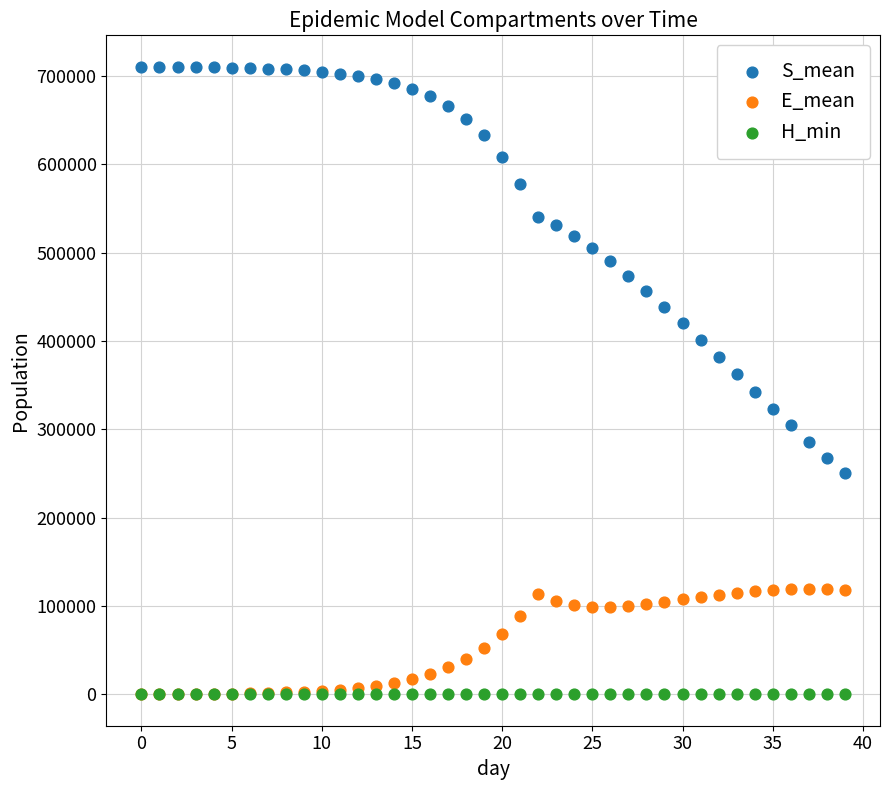

Which series reaches the maximum Y coordinate?

S_mean